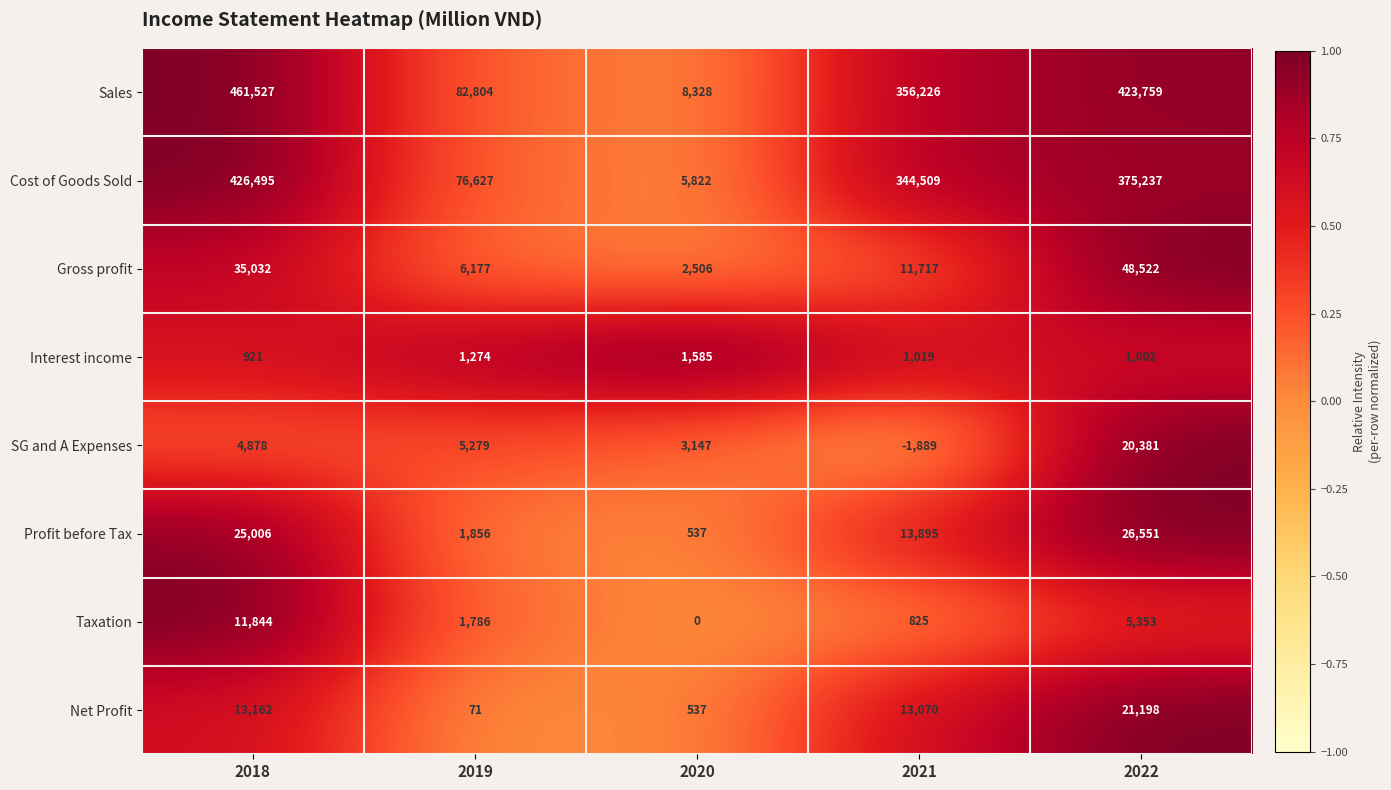

What is the greatest value displayed?

461527